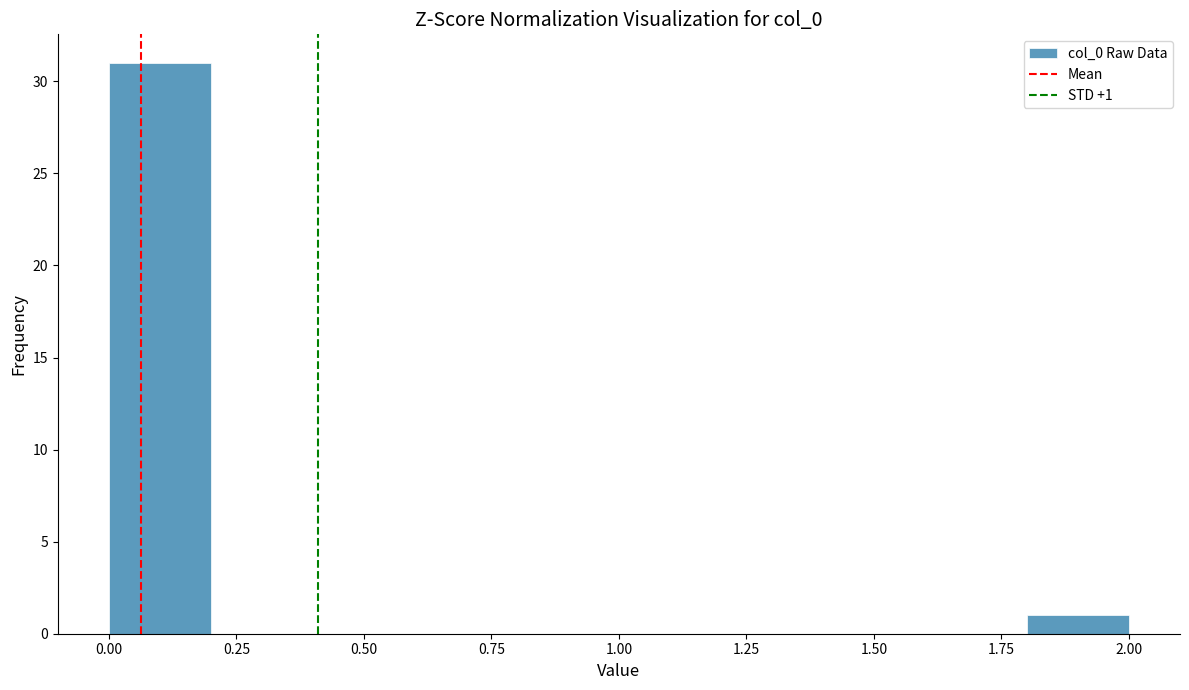

Which range on the x-axis has the tallest bar?

0.0 to 0.2